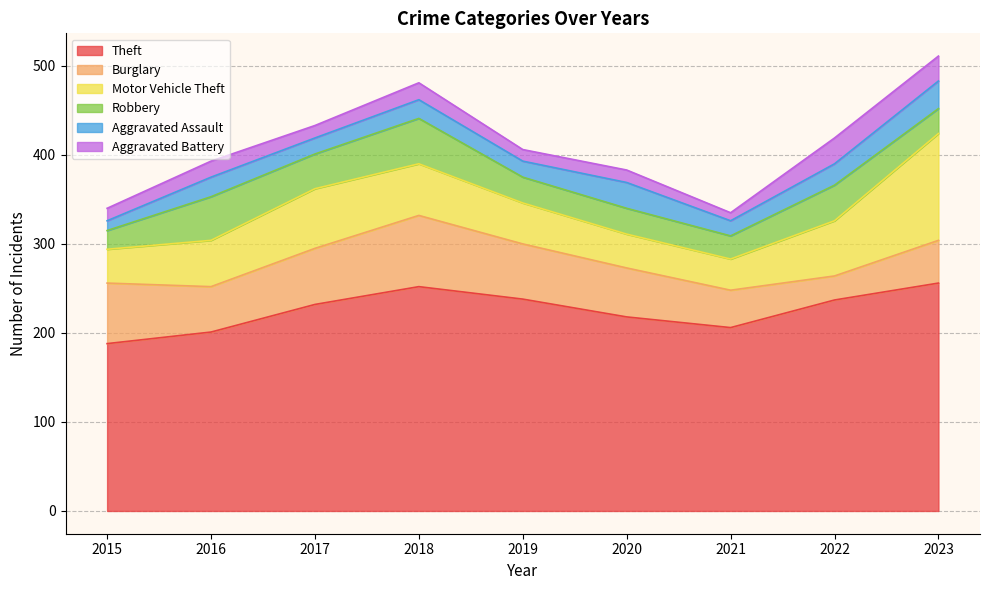

What is the difference between the highest and lowest values at 2020?

204